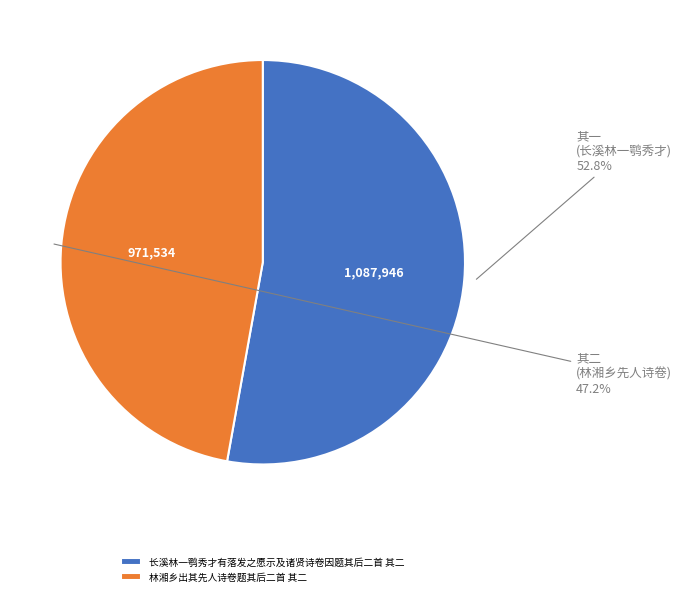

To the nearest percent, what percentage of the pie is 林湘乡出其先人诗卷题其后二首 其二?

47%